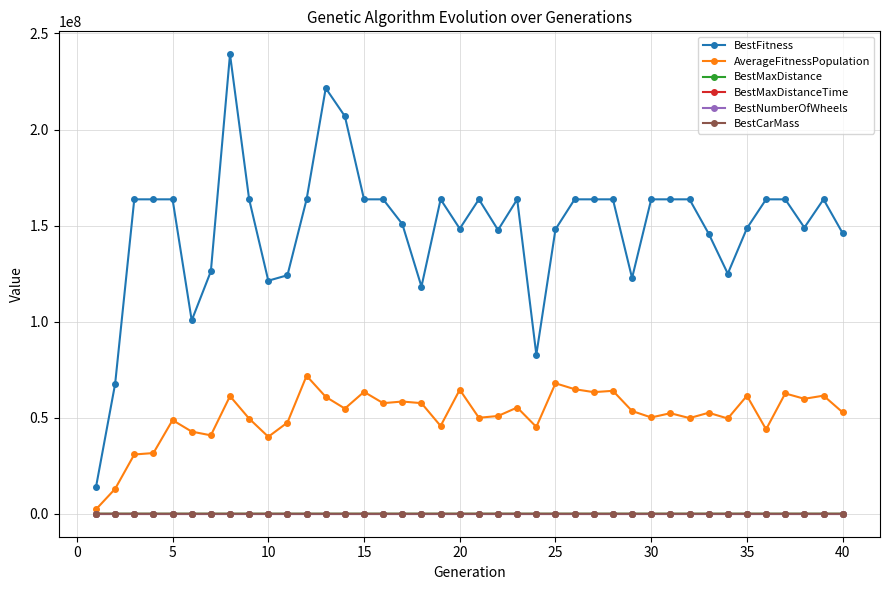

True or false: AverageFitnessPopulation and BestMaxDistance cross at least once.

False